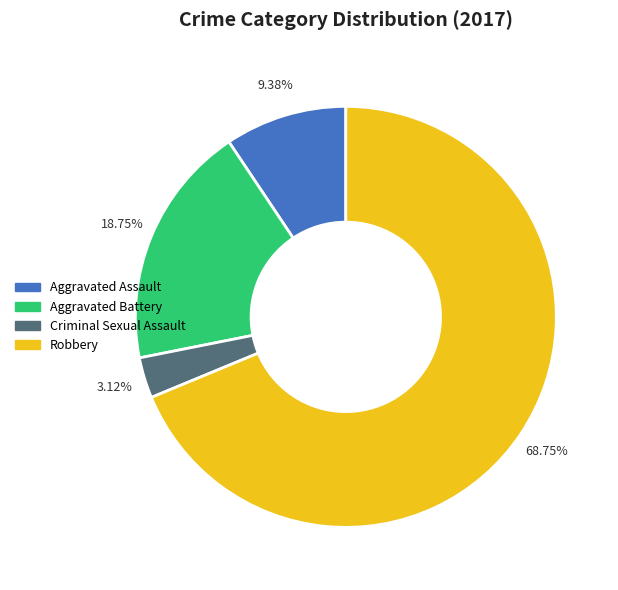

Does any single category account for the majority?

Yes